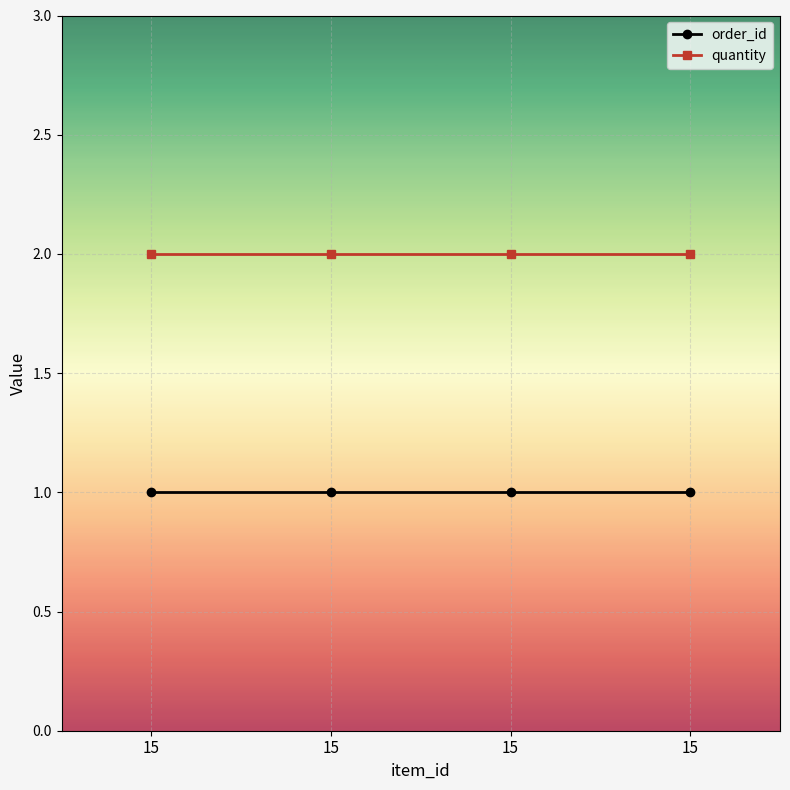

Does the chart have visible grid lines?

Yes